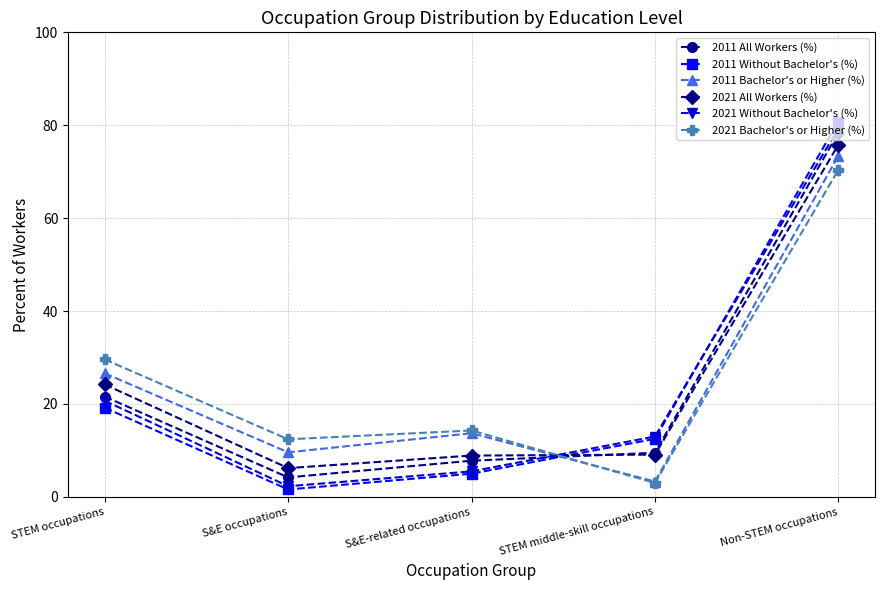

True or false: 2021 Without Bachelor's (%) has more than 0 interior local peaks.

False